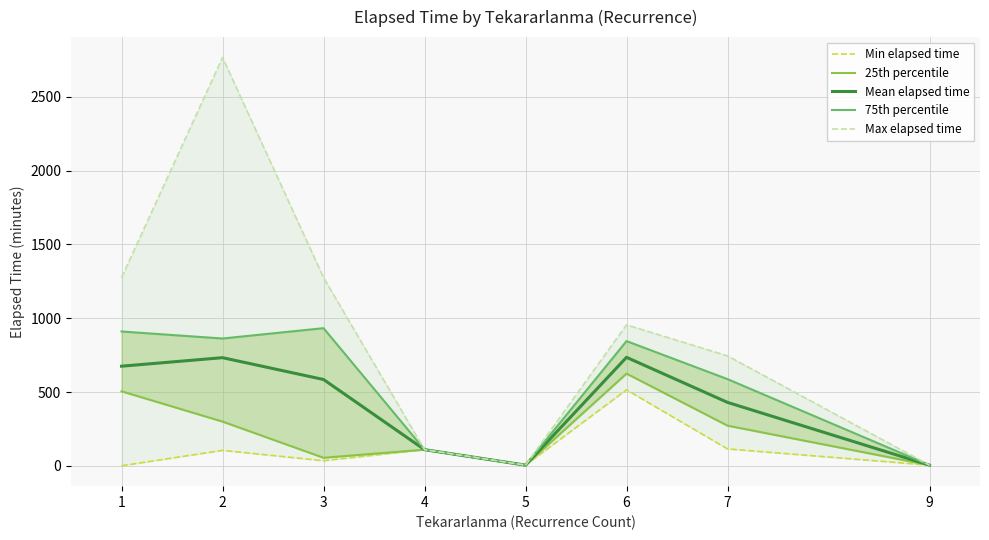

In Mean elapsed time, how many points are higher than both neighbors (excluding endpoints)?

2